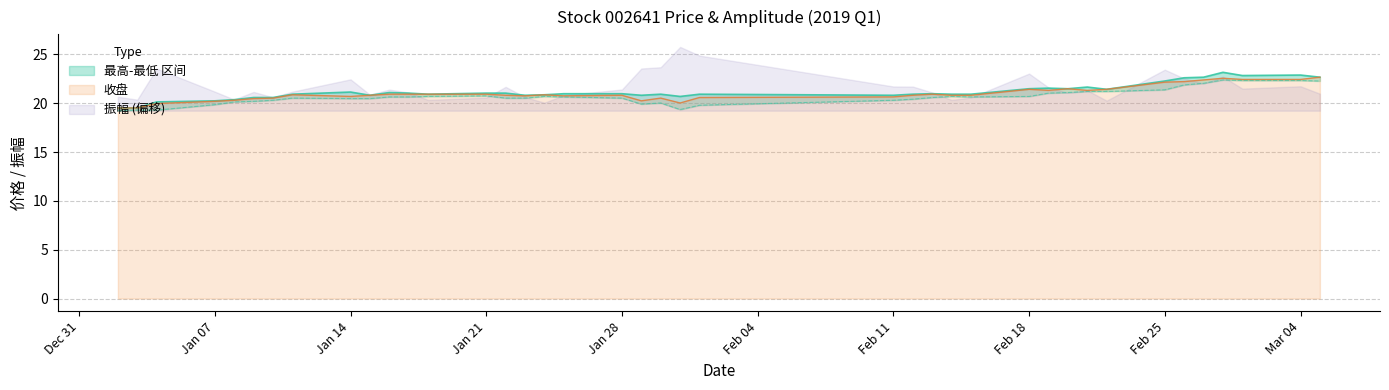

Is it true that 收盘 equals 20.6 at Feb 11?

True